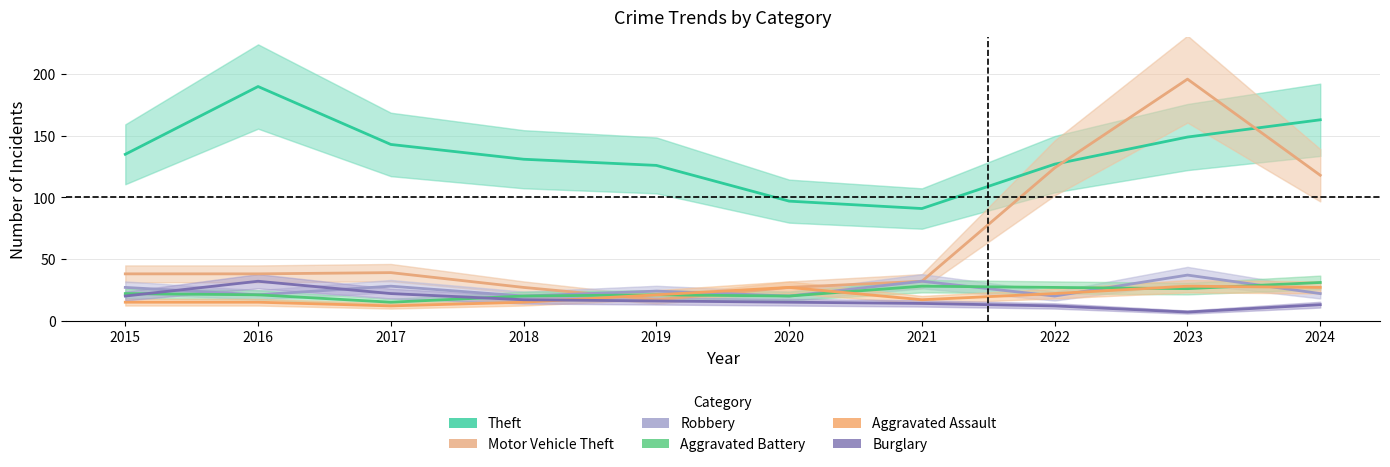

True or false: Motor Vehicle Theft has a value of 27 at 2020.

True